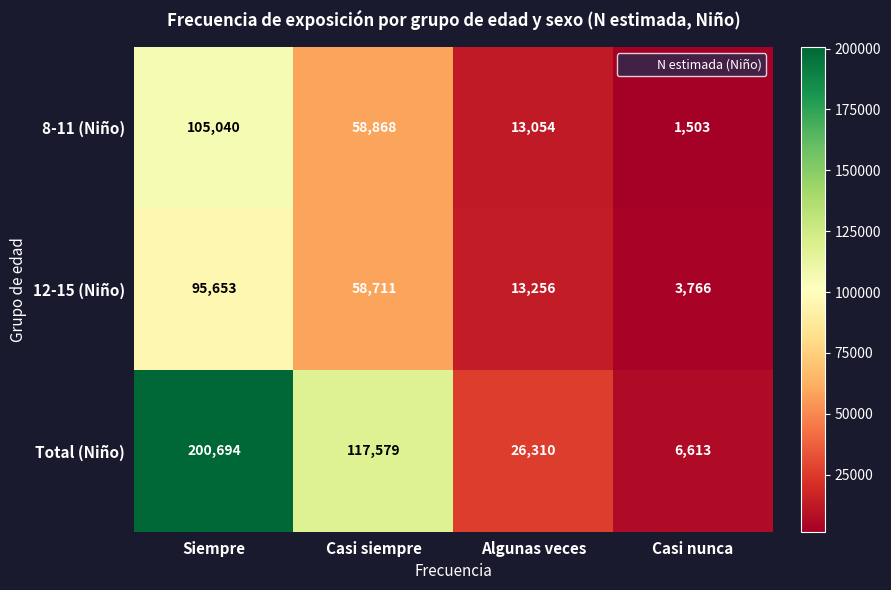

The value of 12-15 (Niño) at Algunas veces is 23258. True or false?

False